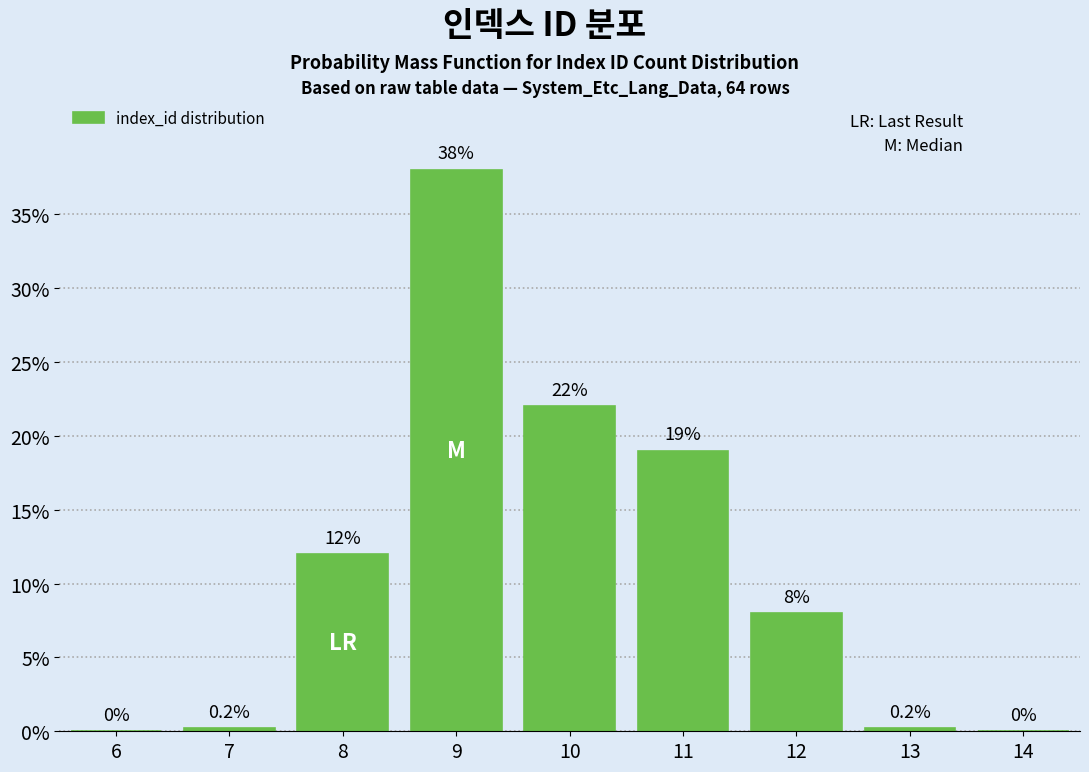

Reading left to right, extract all data points from this chart.

6=0.0	7=0.2	8=12.0	9=38.0	10=22.0	11=19.0	12=8.0	13=0.2	14=0.0